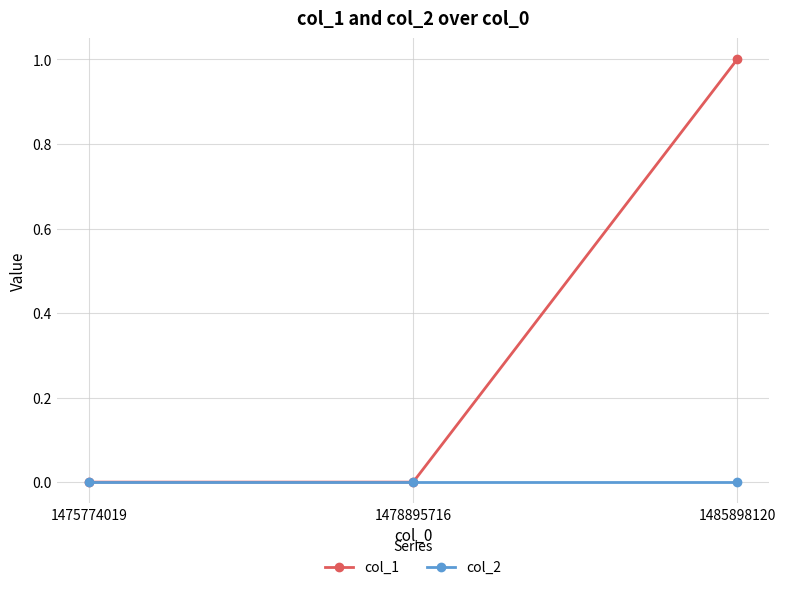

What is the spread (max minus min) of values at 1485898120?

1